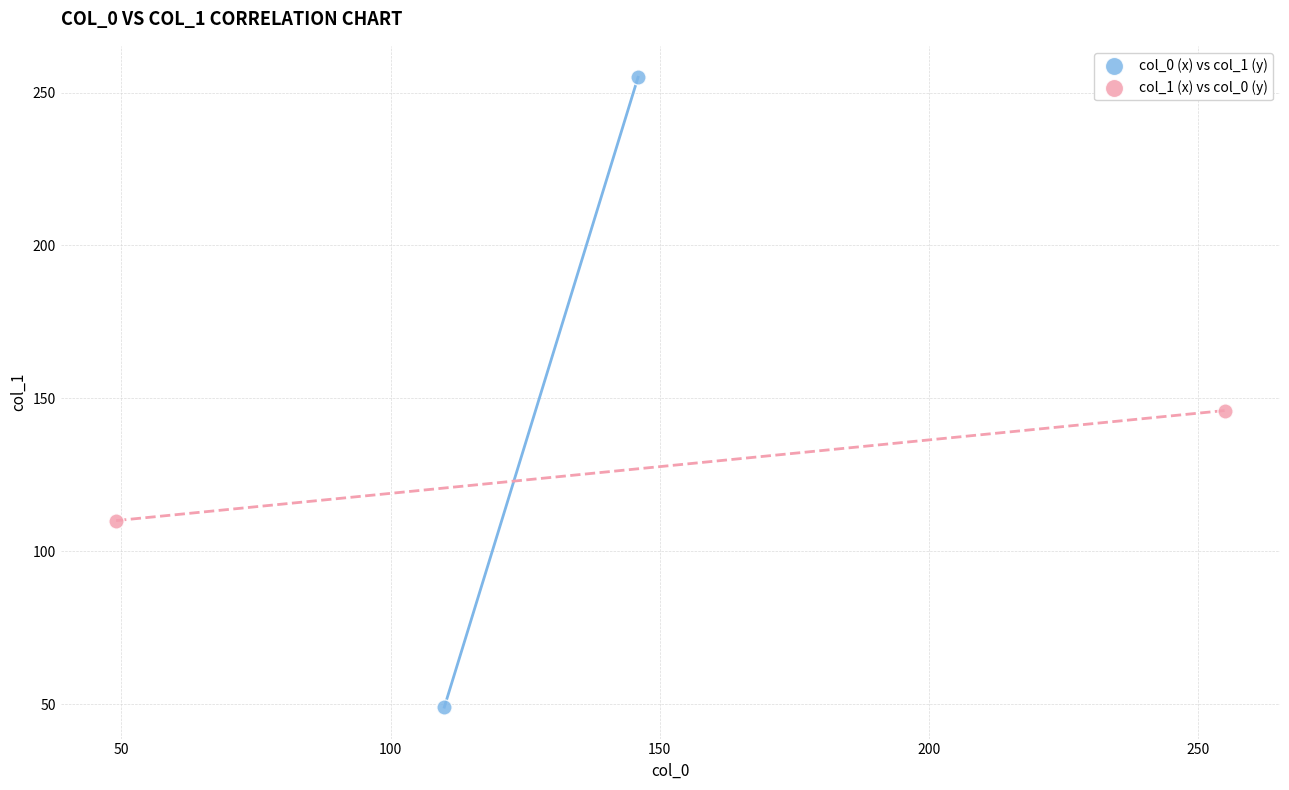

What are all the series names shown in the legend?

col_0 (x) vs col_1 (y), col_1 (x) vs col_0 (y)